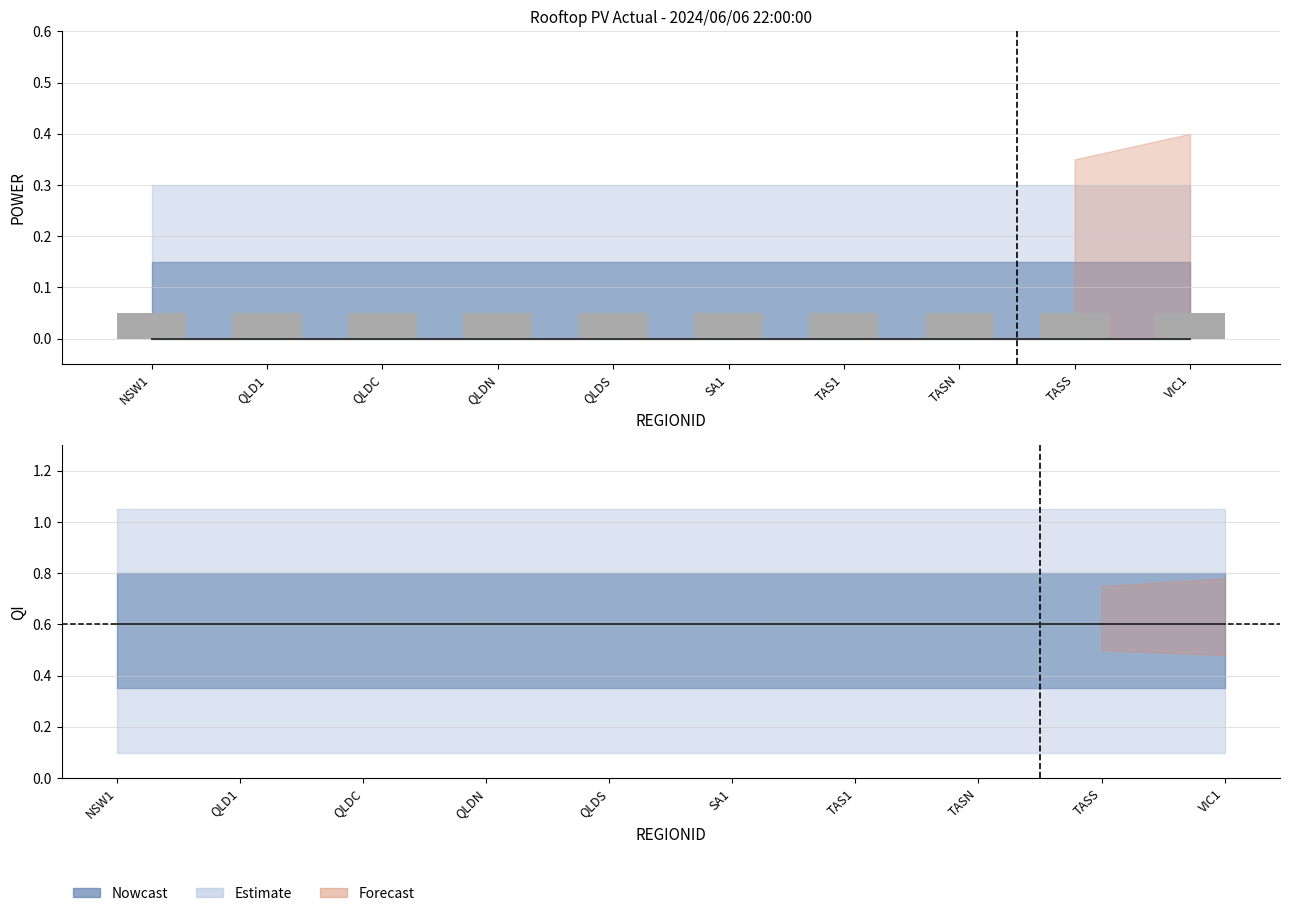

What is the total value across all series at TASN?

0.6